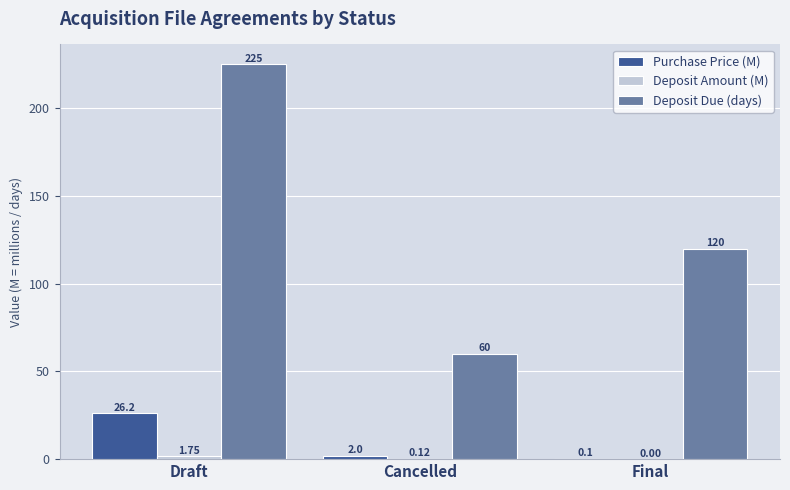

Does the chart contain stacked bars?

No